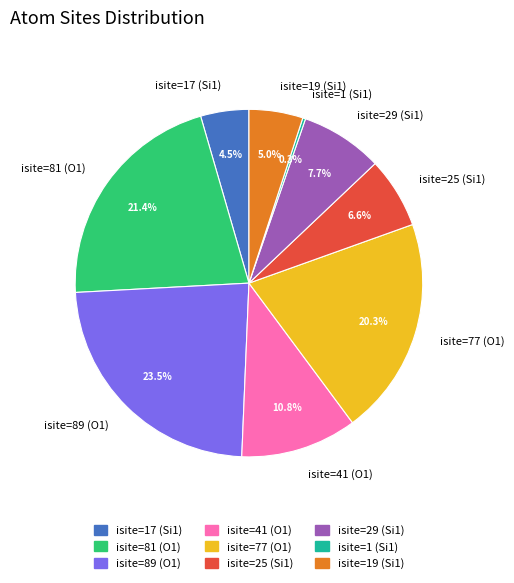

To the nearest percent, what is the average slice percentage?

11%